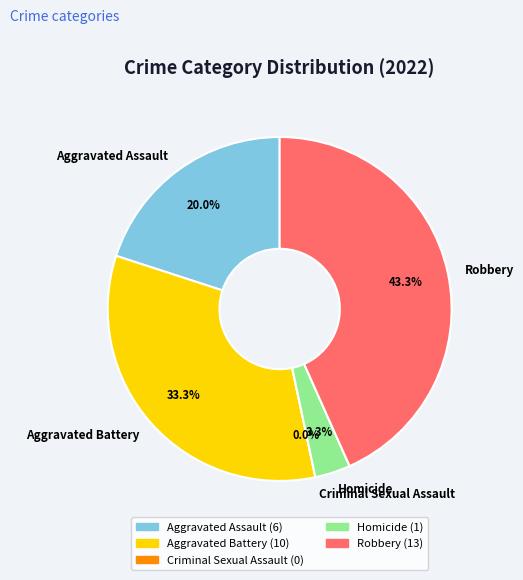

What percentage is the Robbery slice, to the nearest percent?

43%